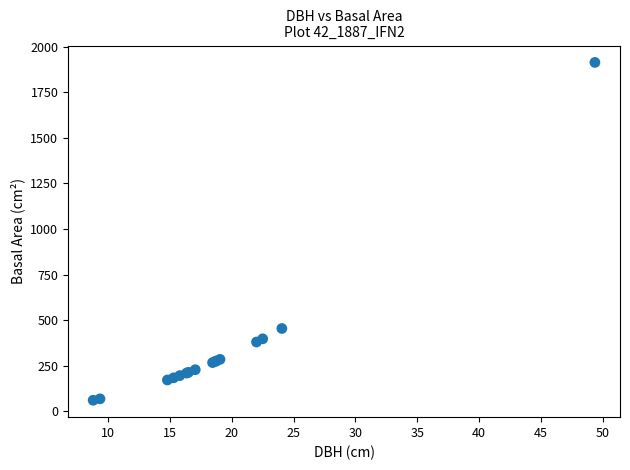

What Y value in the scatter plot is closest to 986?

454.3